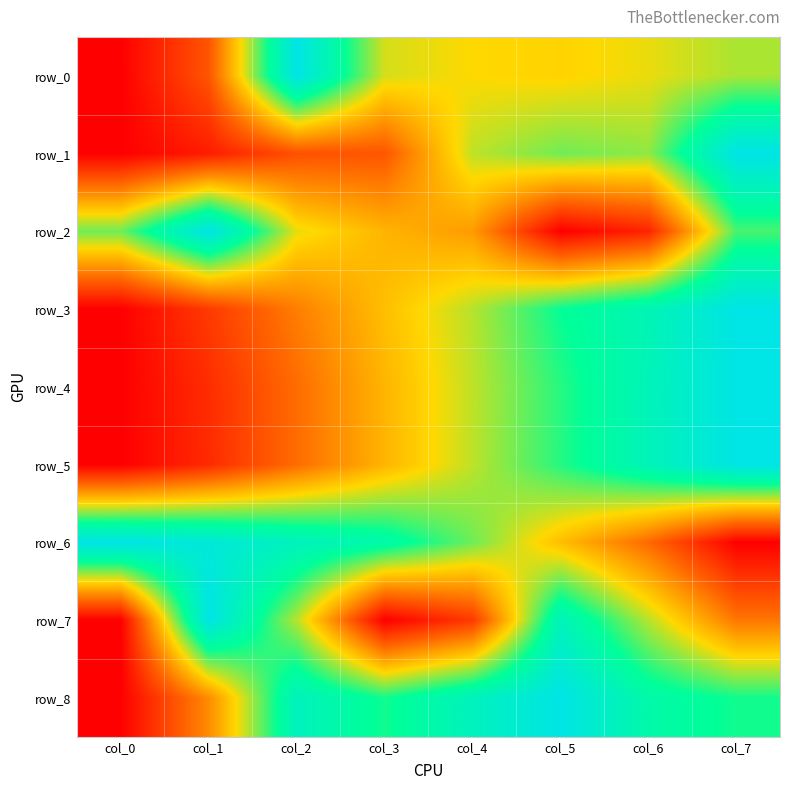

What is the difference between the row_3 values at col_5 and col_3?

0.3